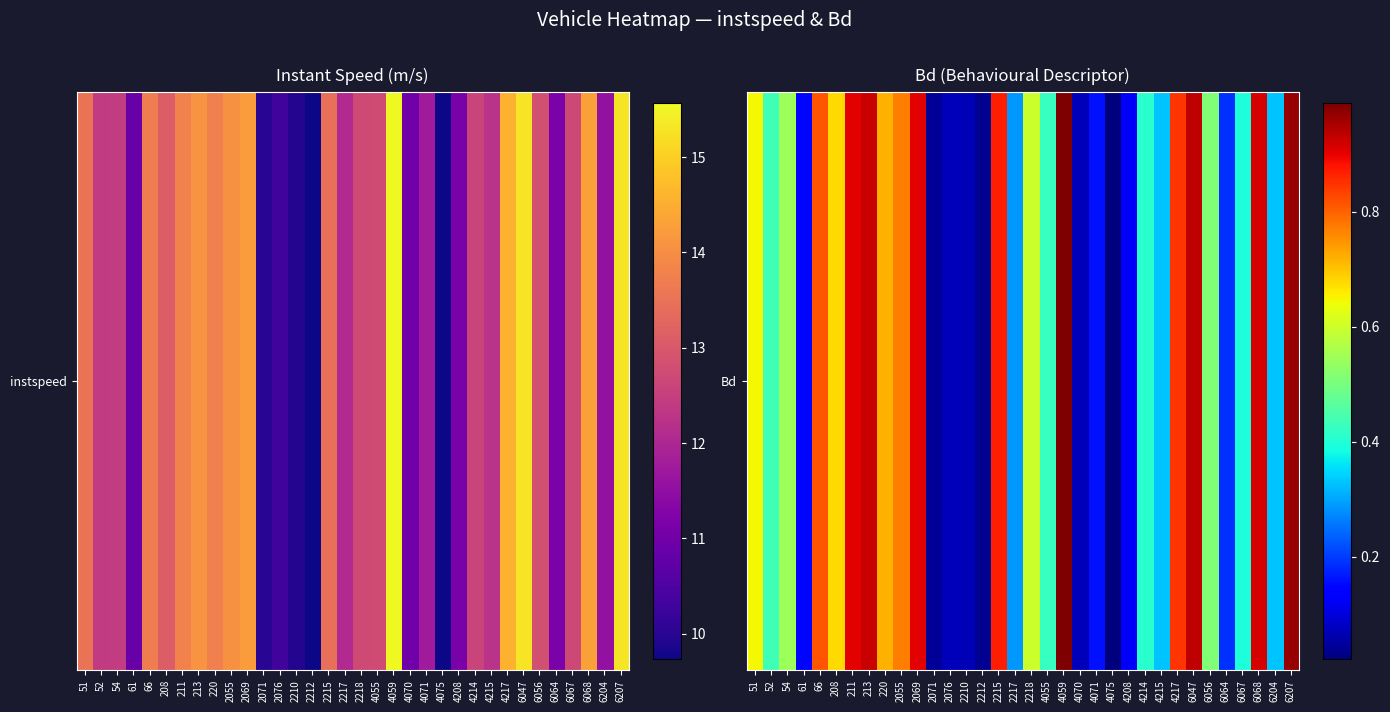

True or false: the data shows 0.7 at 6056.

False